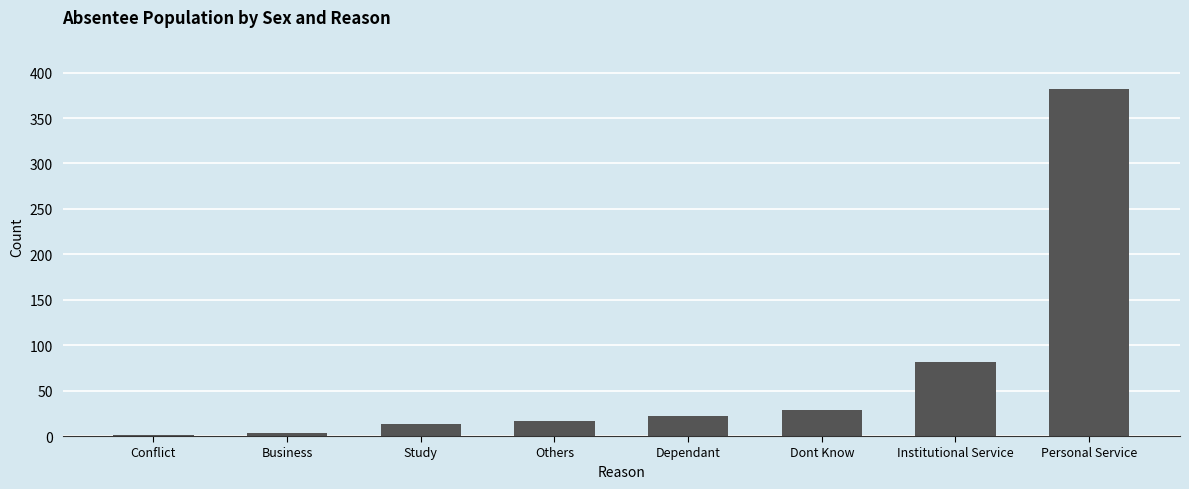

What is the change in value from Dependant to Institutional Service?

+59